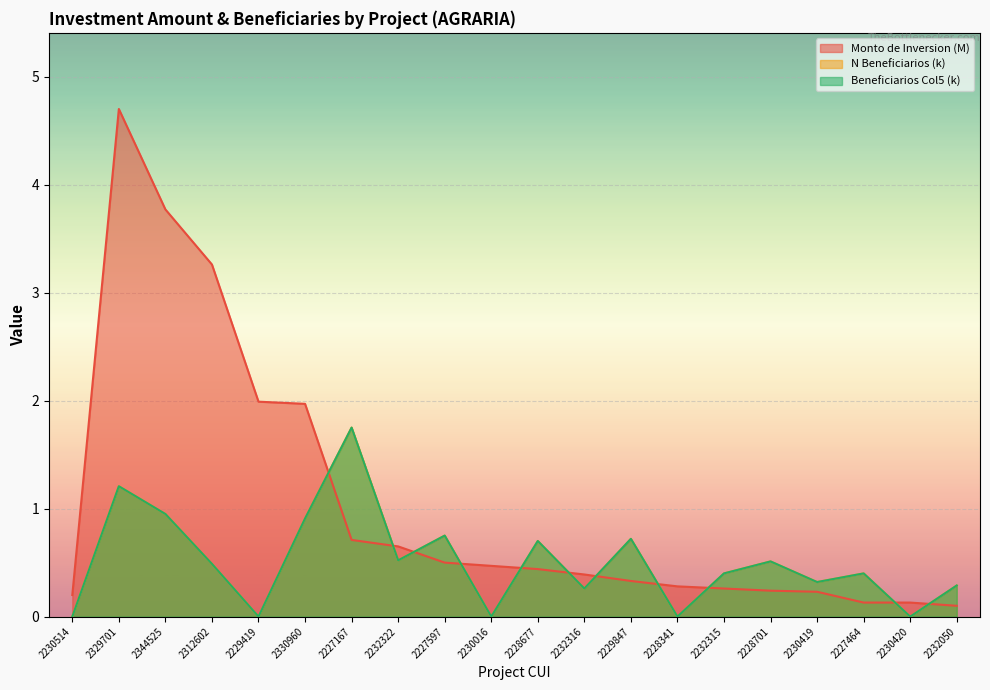

Which series has the largest total across all categories?

Monto de Inversion (M)